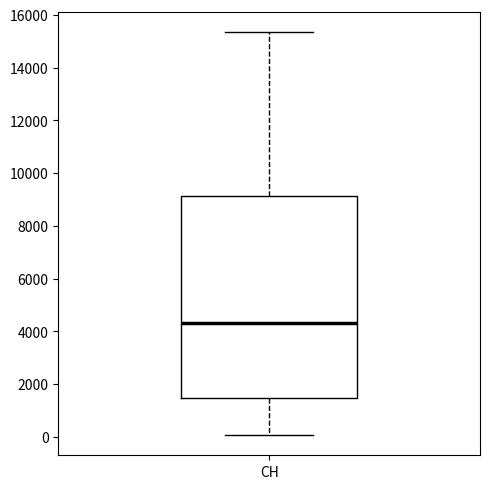

Transcribe this box plot: give where the median line is, the range the box spans, and where the two whiskers end, as read against the y-axis. The values are not printed on the chart, so give them approximately, as read against the axis.

median 4400, box 1400 to 9200, whiskers 0 to 15400